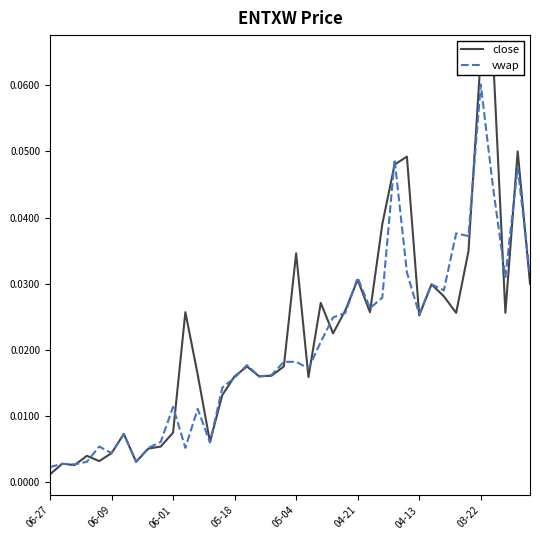

Is the value of vwap at 37 greater than the value of close at 28?

No